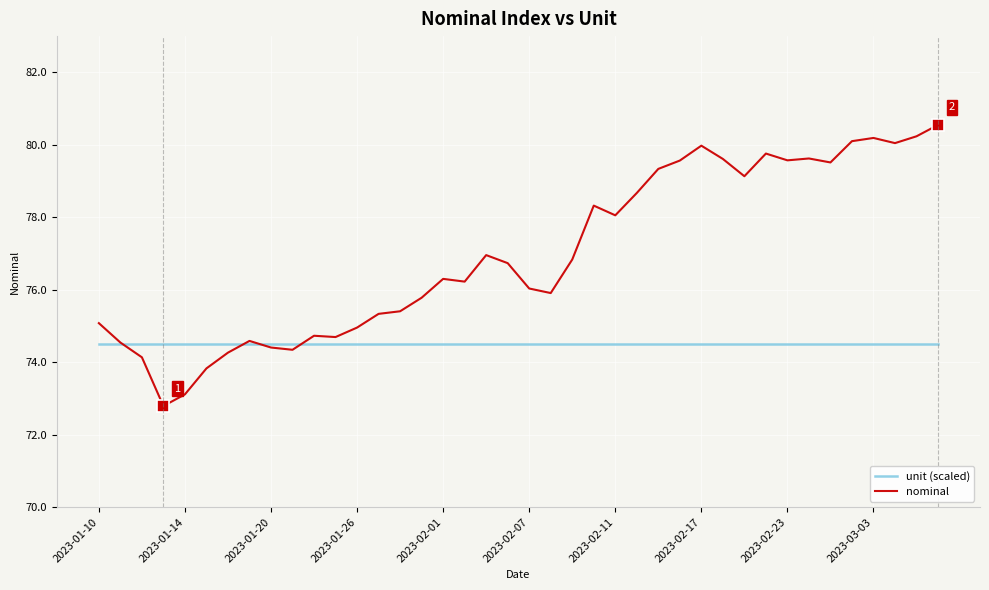

What is the minimum value for unit (scaled)?

74.5